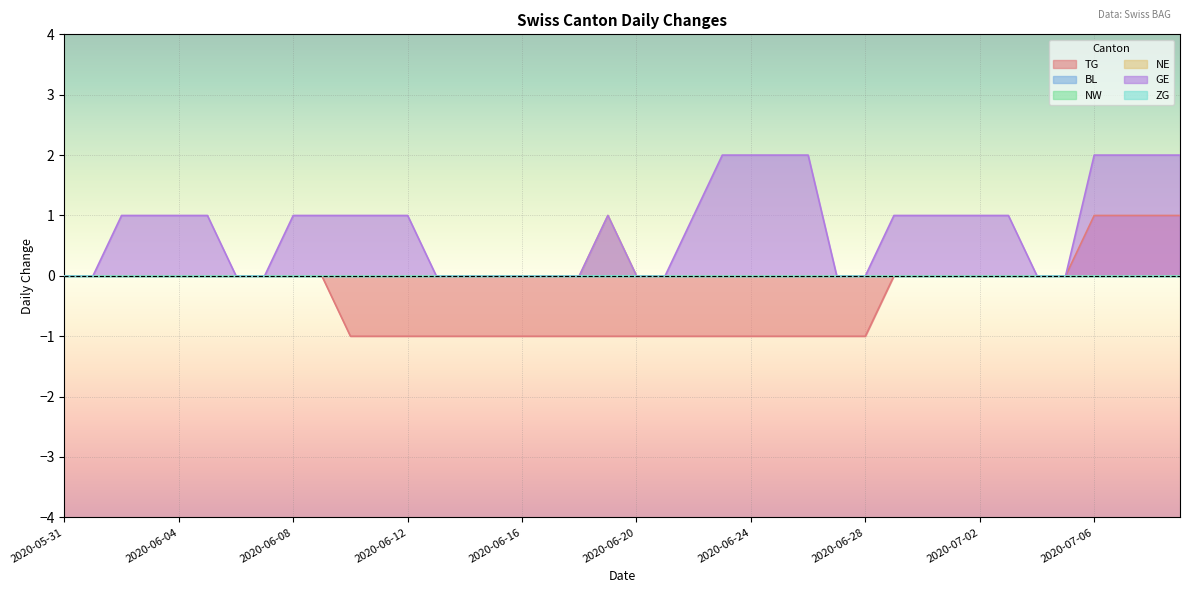

How many data points does each series have?

40